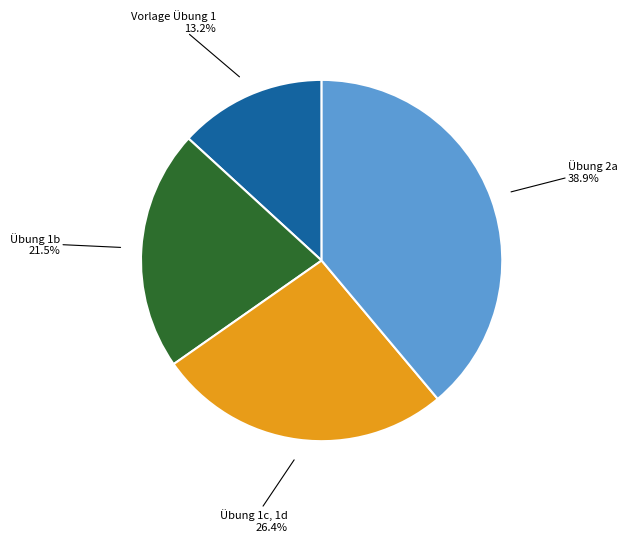

Which slice is the smallest?

Vorlage Übung 1